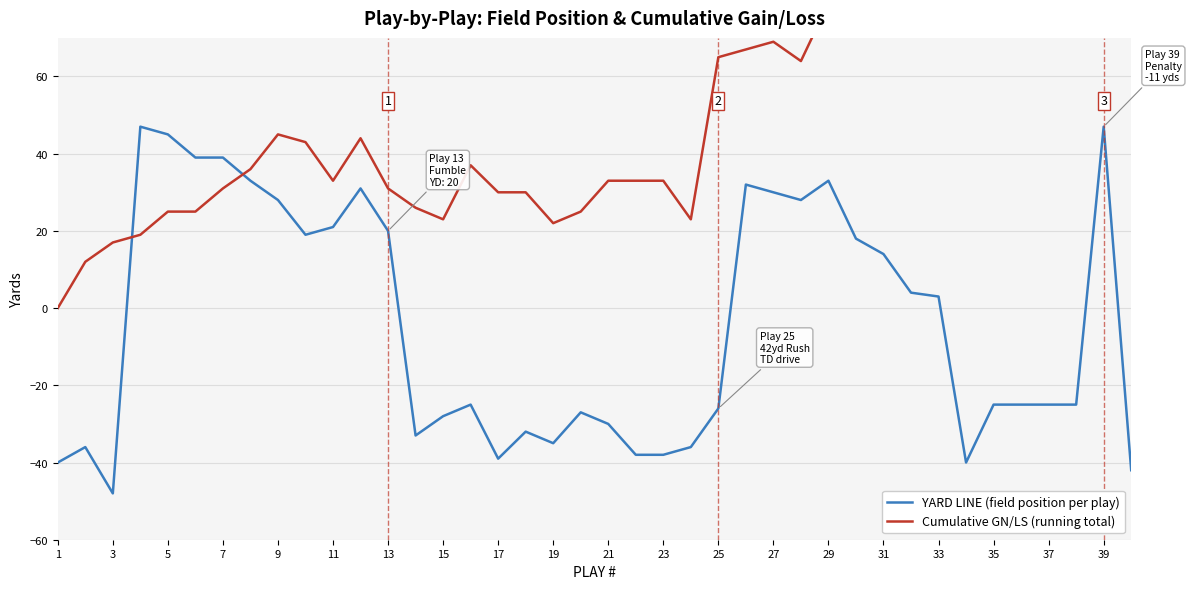

How many values in the Cumulative GN/LS (running total) series are below 37?

20